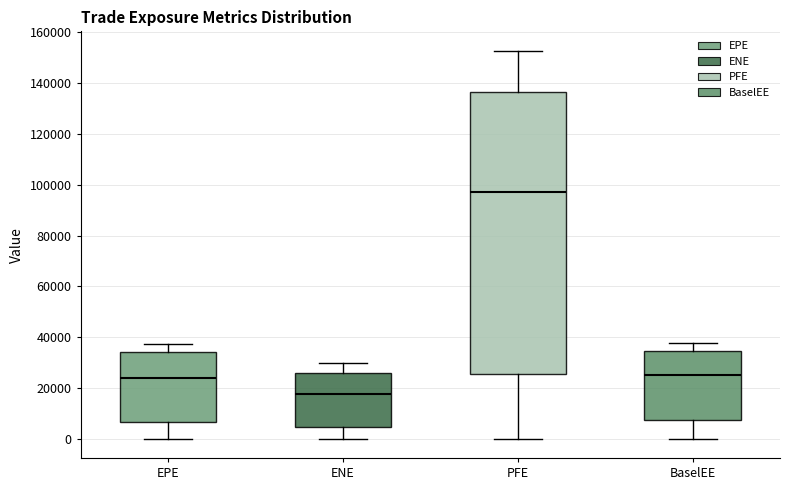

Which box's median line is the highest?

PFE